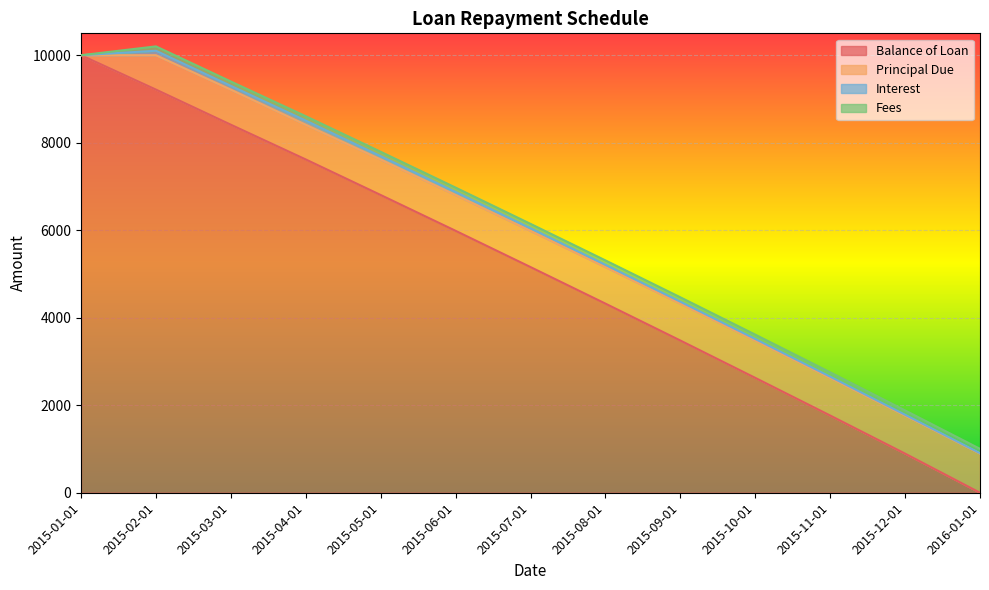

True or false: Fees and Principal Due cross at least once.

False